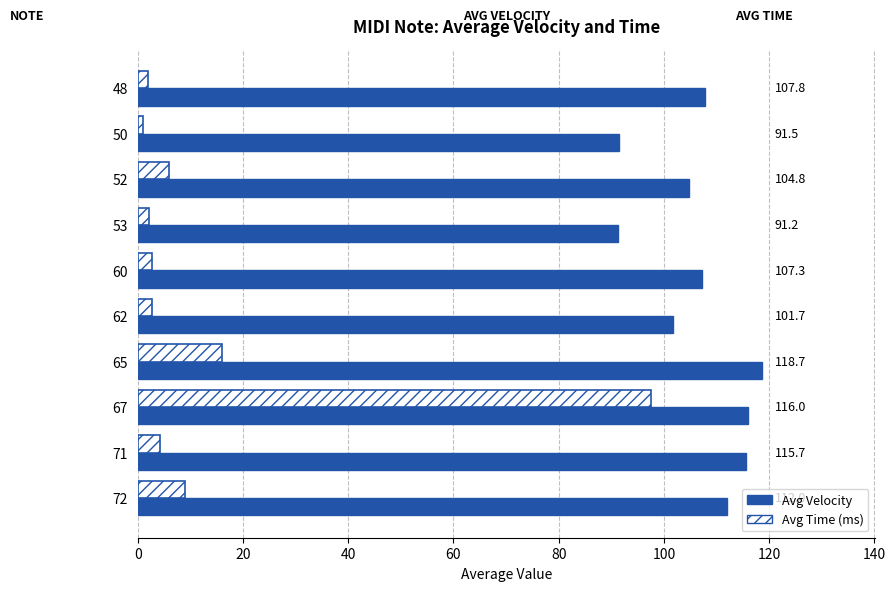

The value of Avg Velocity at 72 is 112.0. True or false?

True